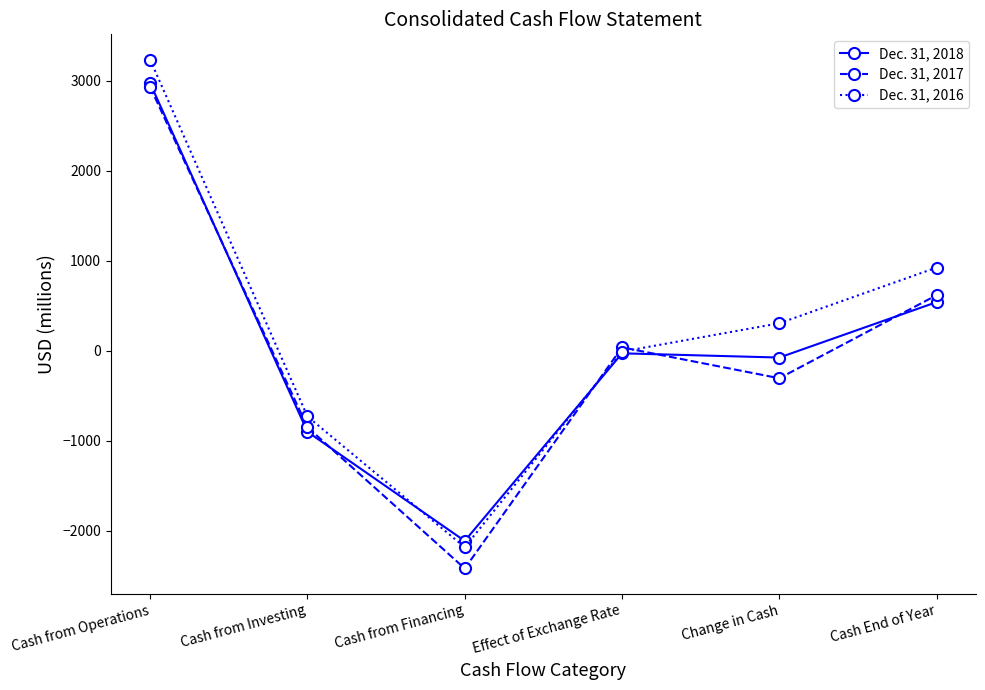

How many times do Dec. 31, 2016 and Dec. 31, 2018 cross each other?

2